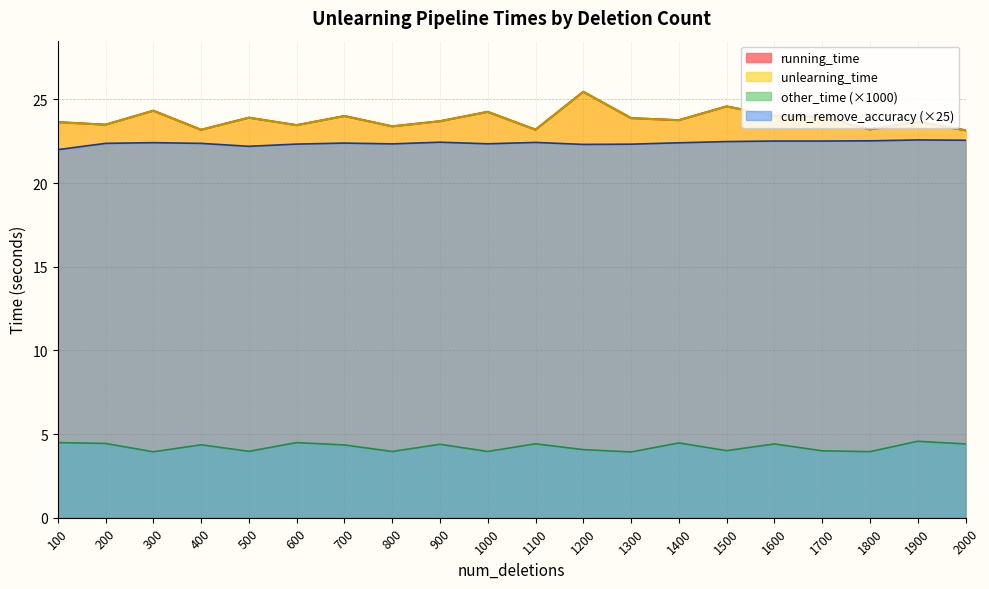

True or false: other_time and unlearning_time cross at least once.

False